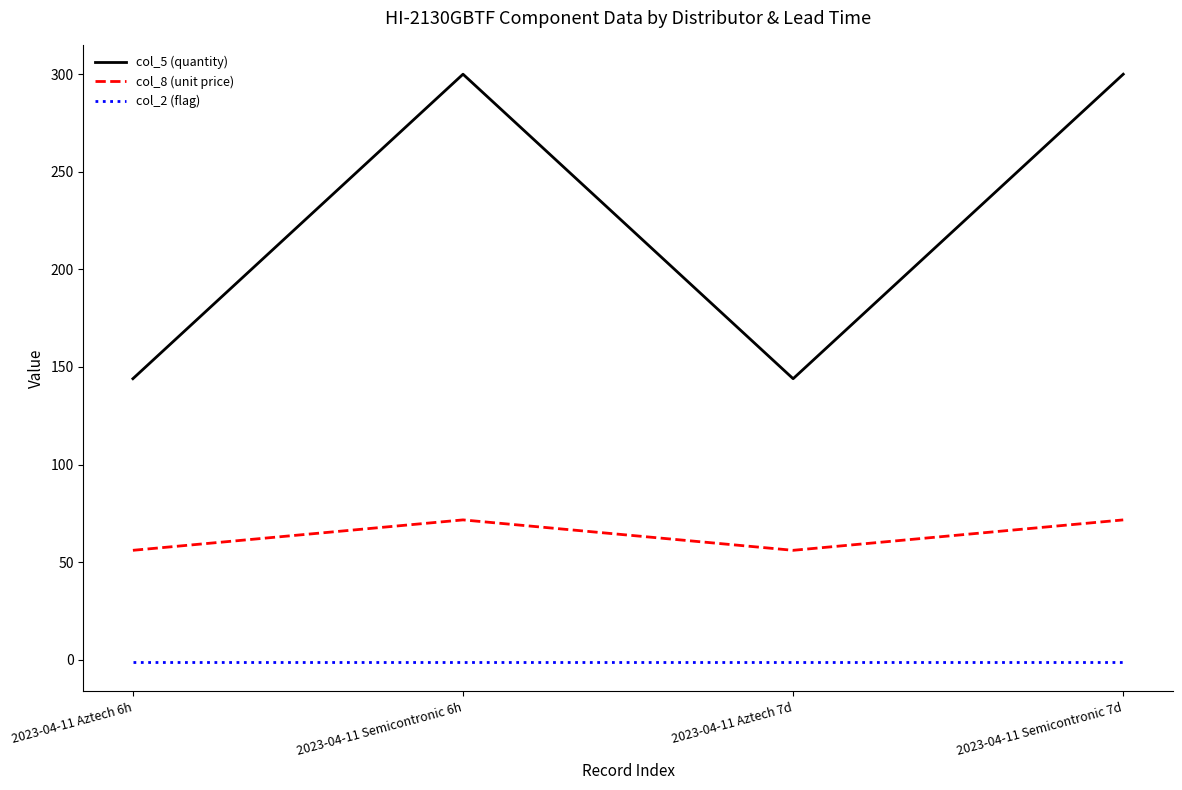

Reading left to right, transcribe all the data shown in this chart.

col_5 (quantity): 2023-04-11 Aztech 6h=144.0	2023-04-11 Semicontronic 6h=300.0	2023-04-11 Aztech 7d=144.0	2023-04-11 Semicontronic 7d=300.0
col_8 (unit price): 2023-04-11 Aztech 6h=56.1	2023-04-11 Semicontronic 6h=71.7	2023-04-11 Aztech 7d=56.1	2023-04-11 Semicontronic 7d=71.7
col_2 (flag): 2023-04-11 Aztech 6h=-1.0	2023-04-11 Semicontronic 6h=-1.0	2023-04-11 Aztech 7d=-1.0	2023-04-11 Semicontronic 7d=-1.0